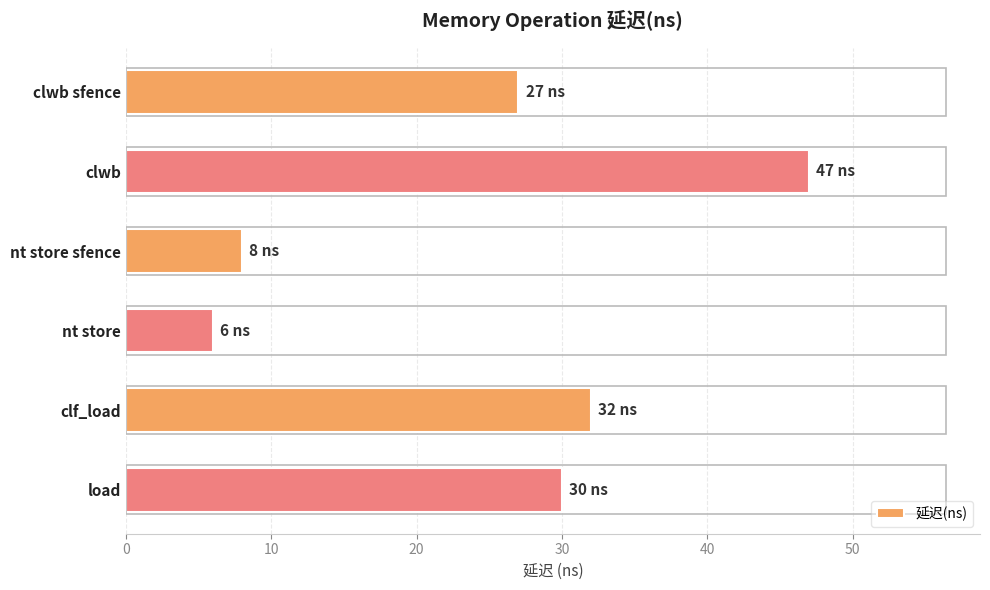

List the labels in order of value, largest first.

clwb, clf_load, load, clwb sfence, nt store sfence, nt store